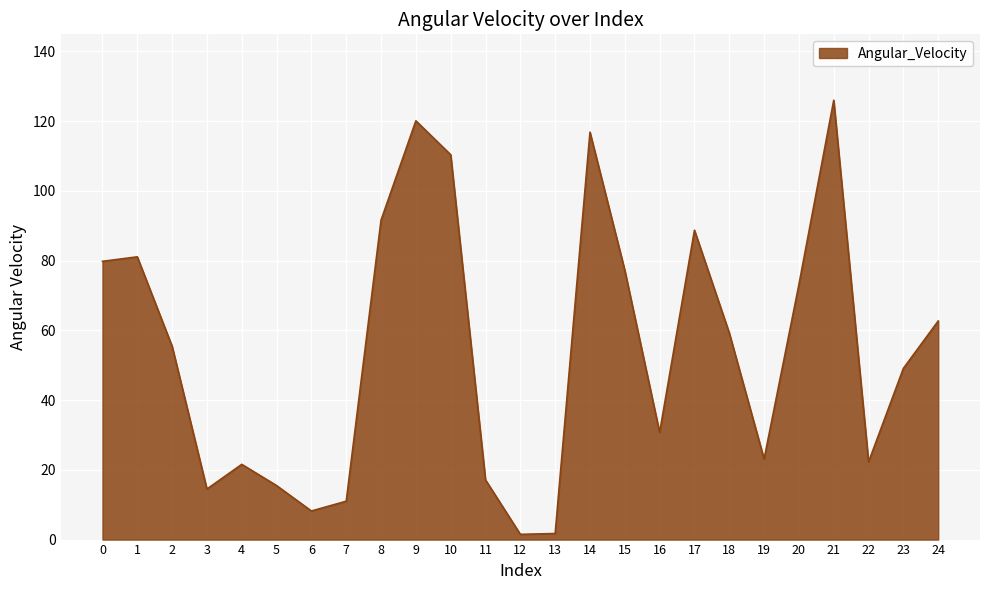

What is the approximate value at 24?

62.7